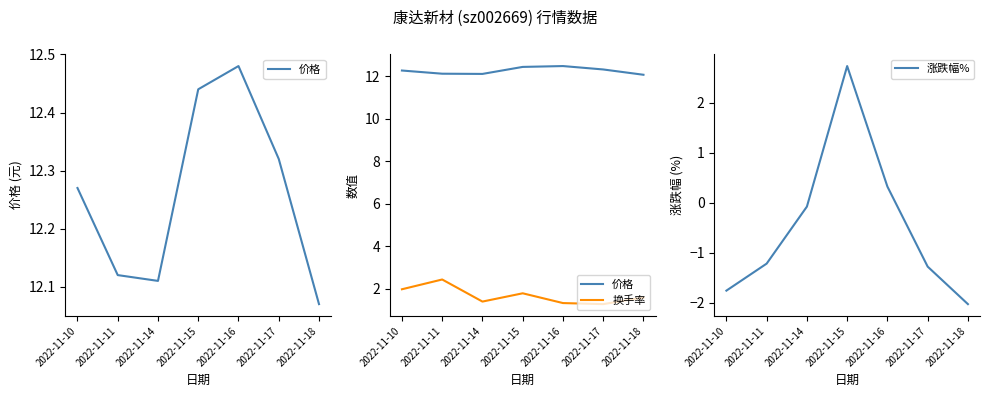

Between 2022-11-14 and 2022-11-16, which series saw the biggest shift?

涨跌幅%